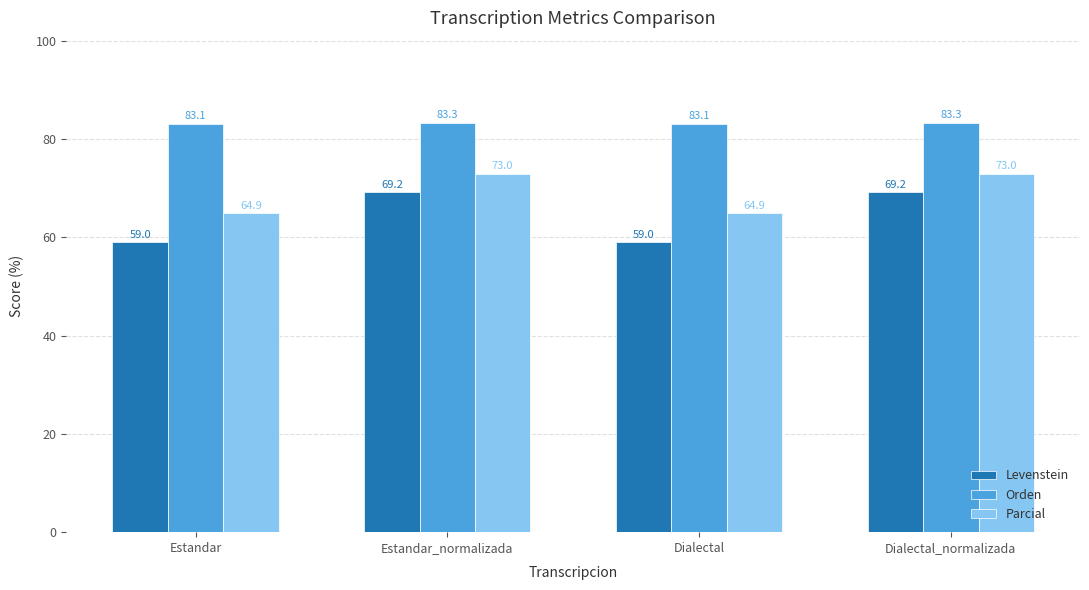

What is the approximate value of Parcial at Dialectal_normalizada?

73.0